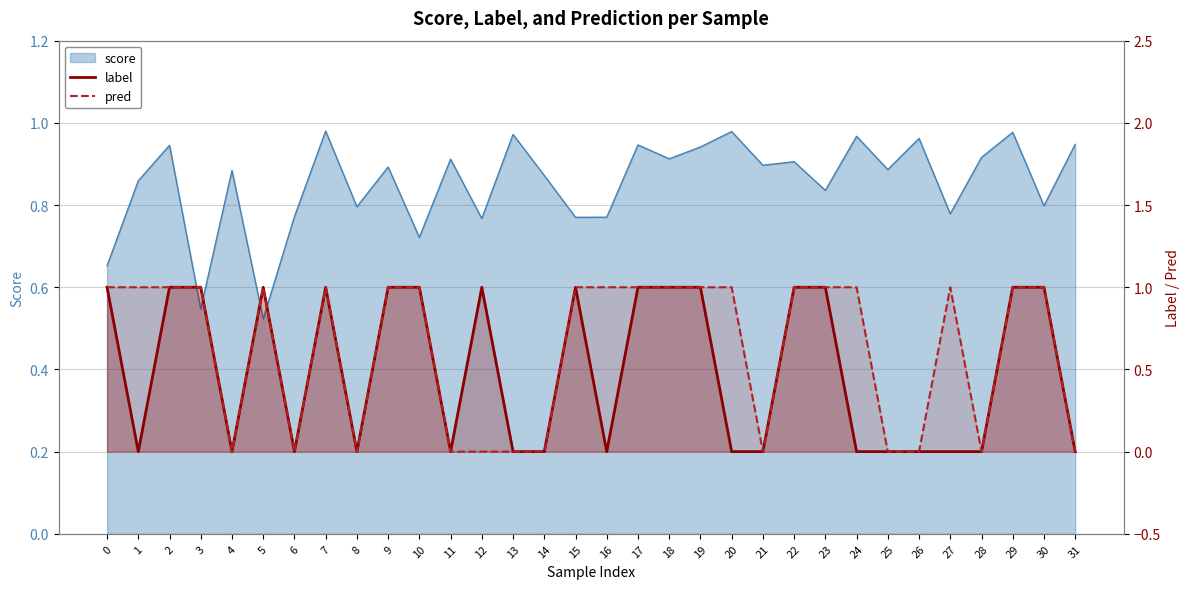

Does the chart display data point markers on the line(s)?

No